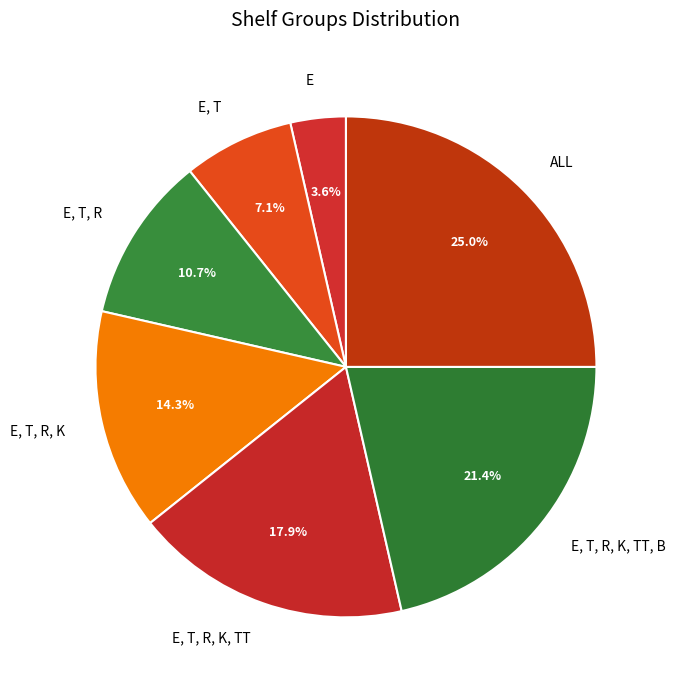

True or false: E, T accounts for 1% of the total.

False